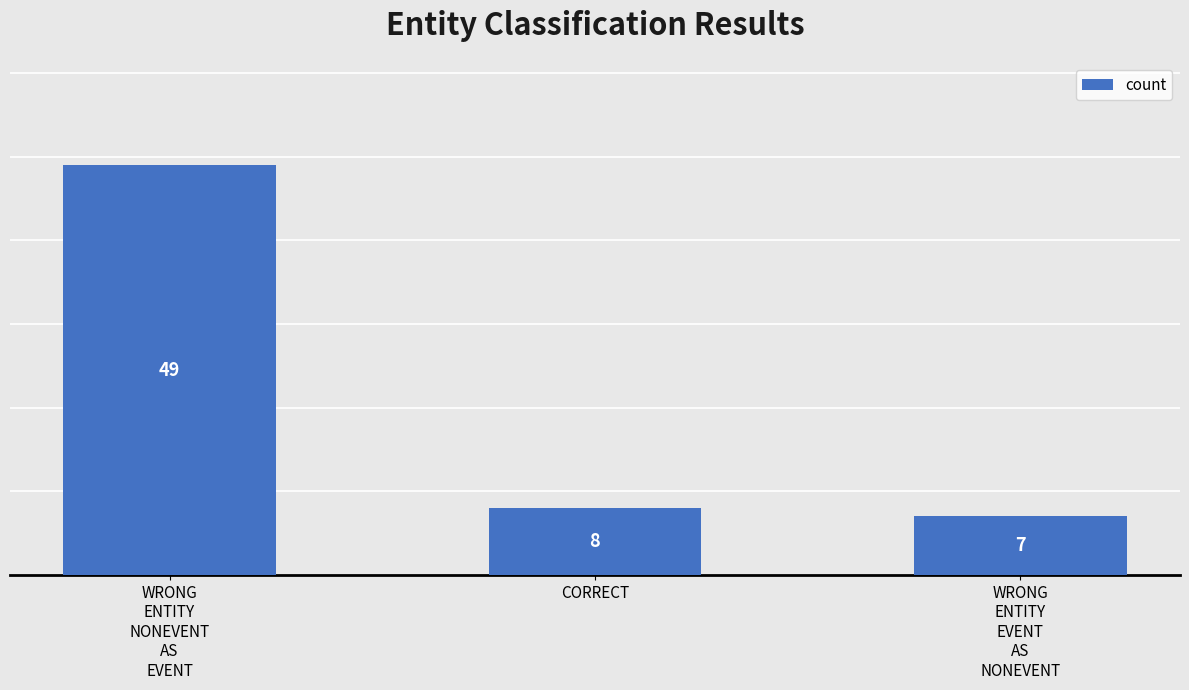

Reading left to right, list all the values displayed in this chart.

WRONG
ENTITY
NONEVENT
AS
EVENT=49	CORRECT=8	WRONG
ENTITY
EVENT
AS
NONEVENT=7